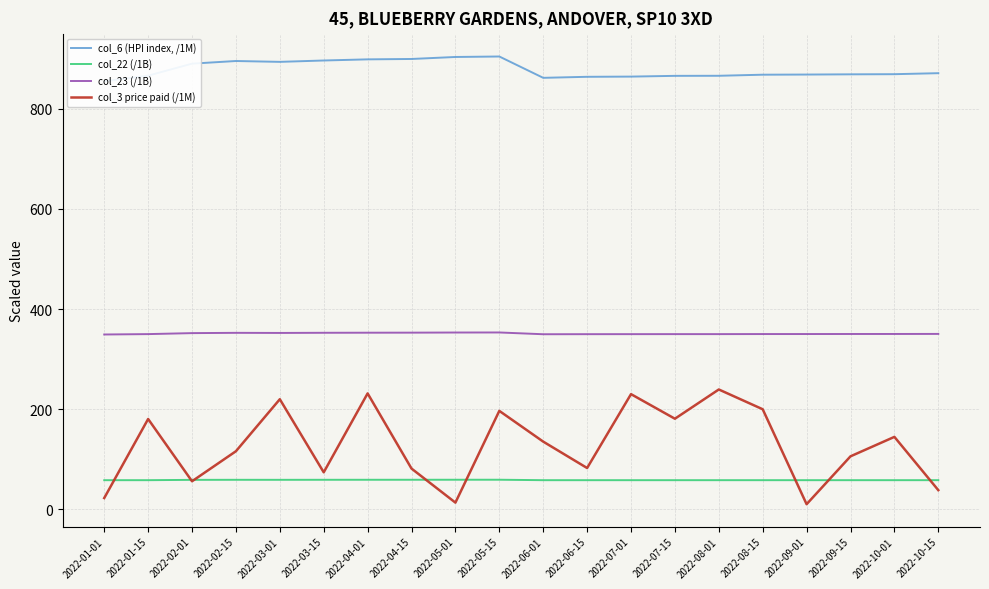

Does the chart have visible grid lines?

Yes